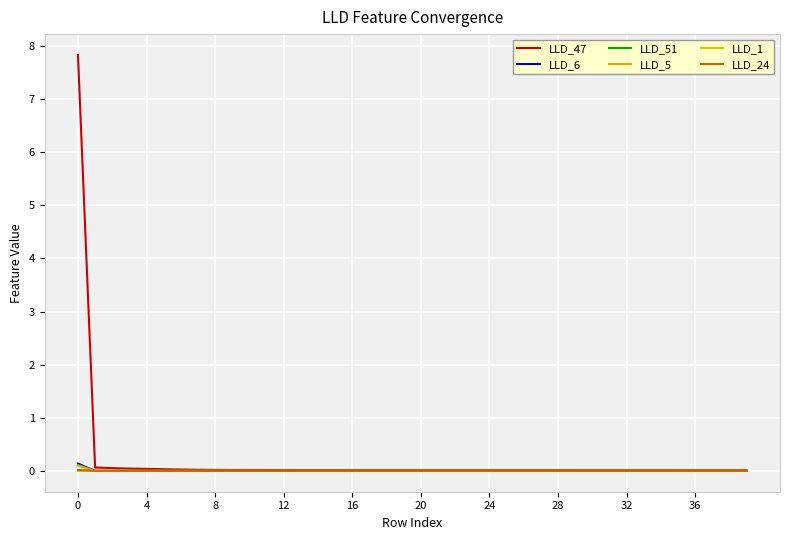

How many lines are shown in the chart?

6